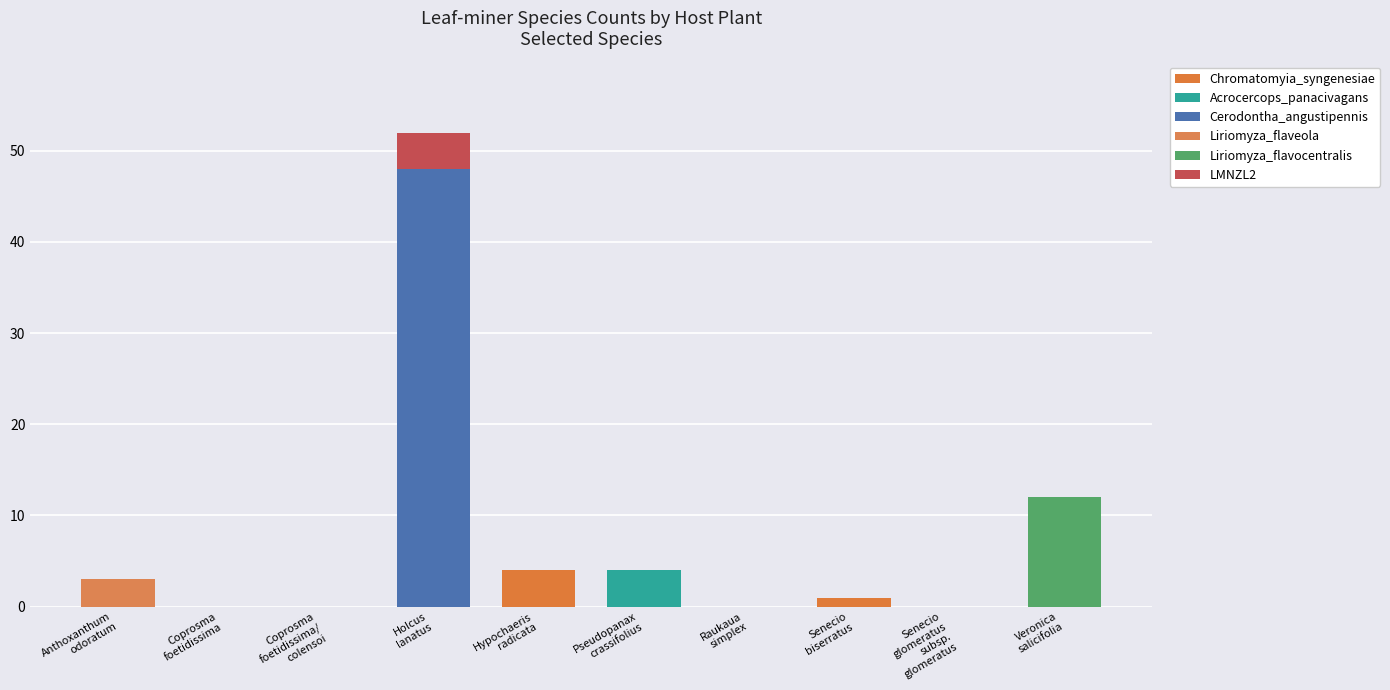

At which label is LMNZL2 closest to 2?

Anthoxanthum
odoratum